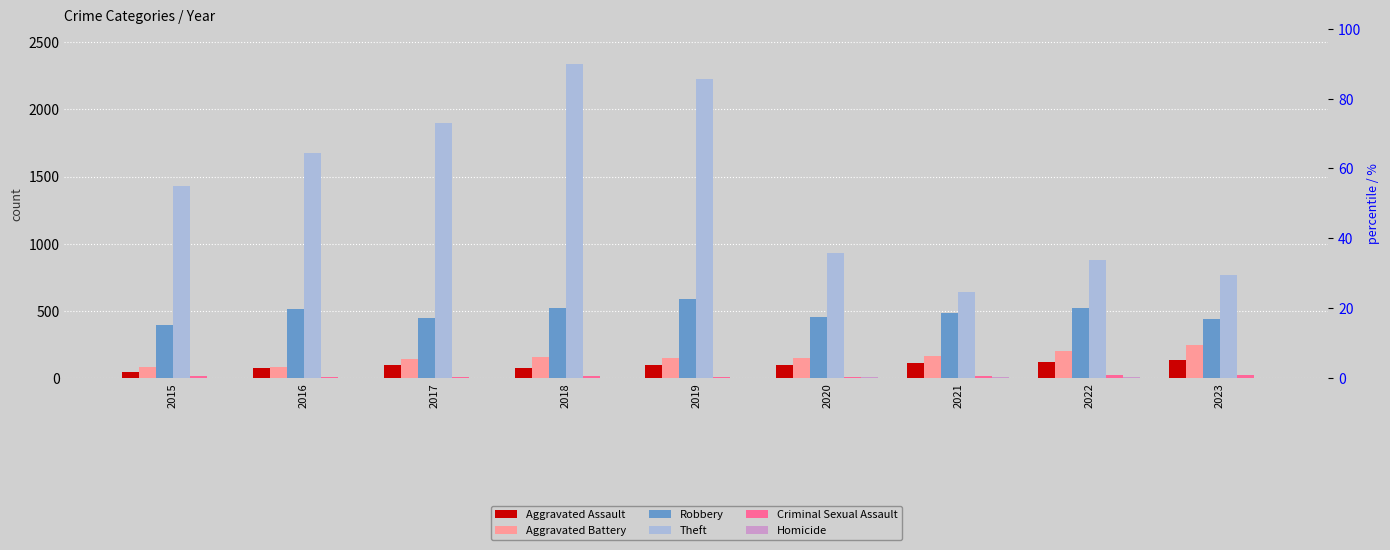

What are all the series names shown in the legend?

Aggravated Assault, Aggravated Battery, Robbery, Theft, Criminal Sexual Assault, Homicide